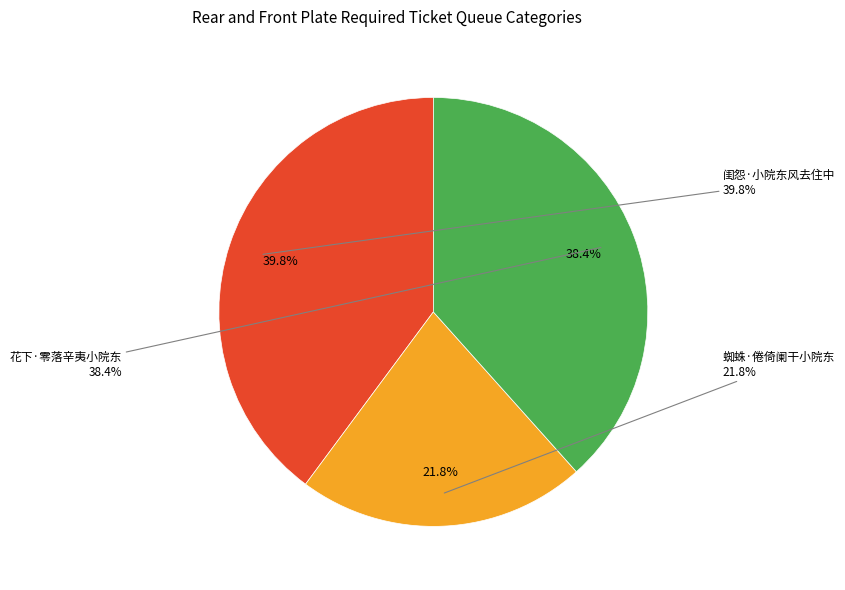

How many slices are in this pie chart?

3